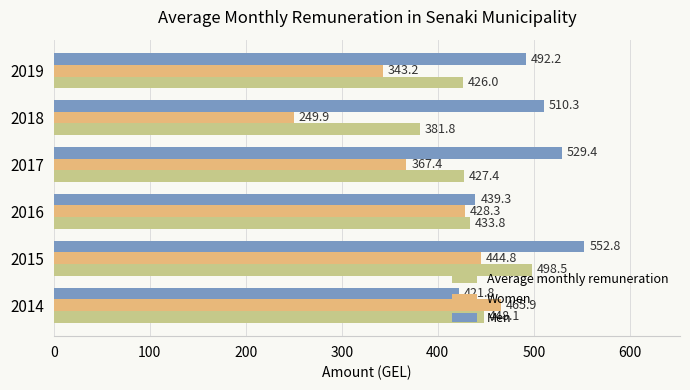

What is the difference between the maximum and minimum values in the Average monthly remuneration series?

116.7